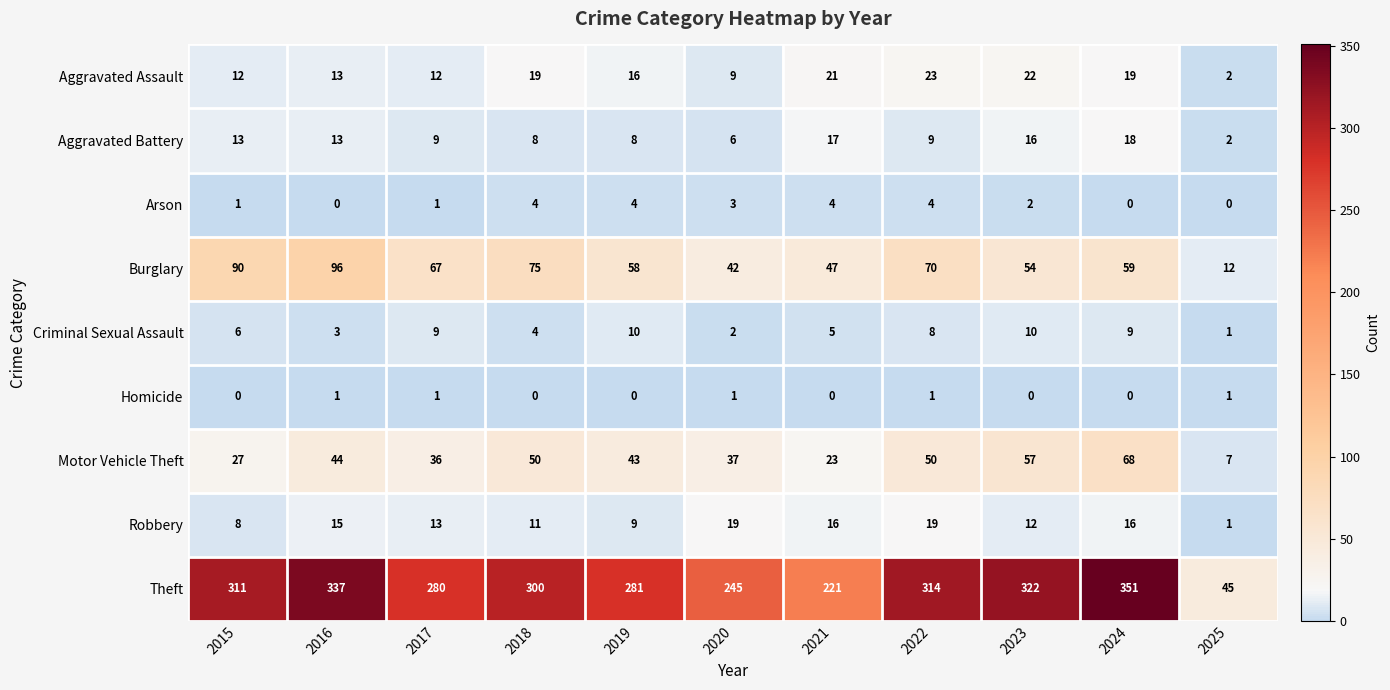

Which category has the highest value in the Motor Vehicle Theft series?

2024